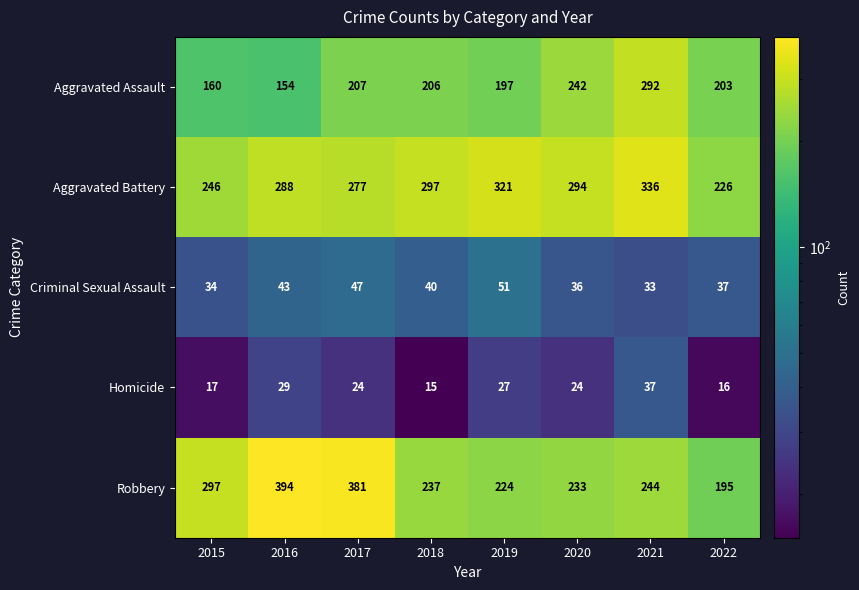

At which label does Aggravated Assault first exceed 206?

2017